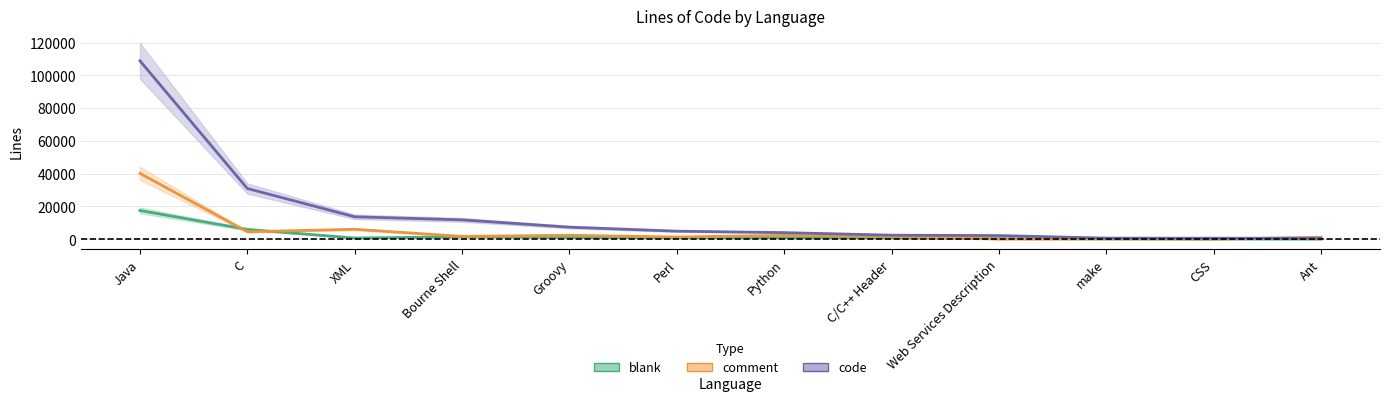

Count the number of categories in the chart.

12